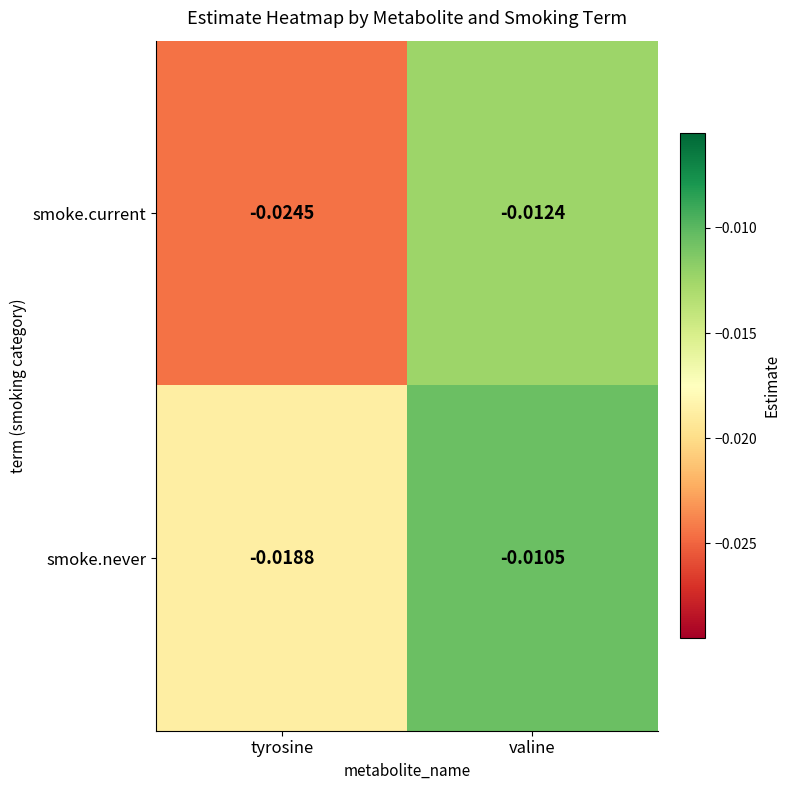

Rank the series by their average value, from highest to lowest.

smoke.never, smoke.current